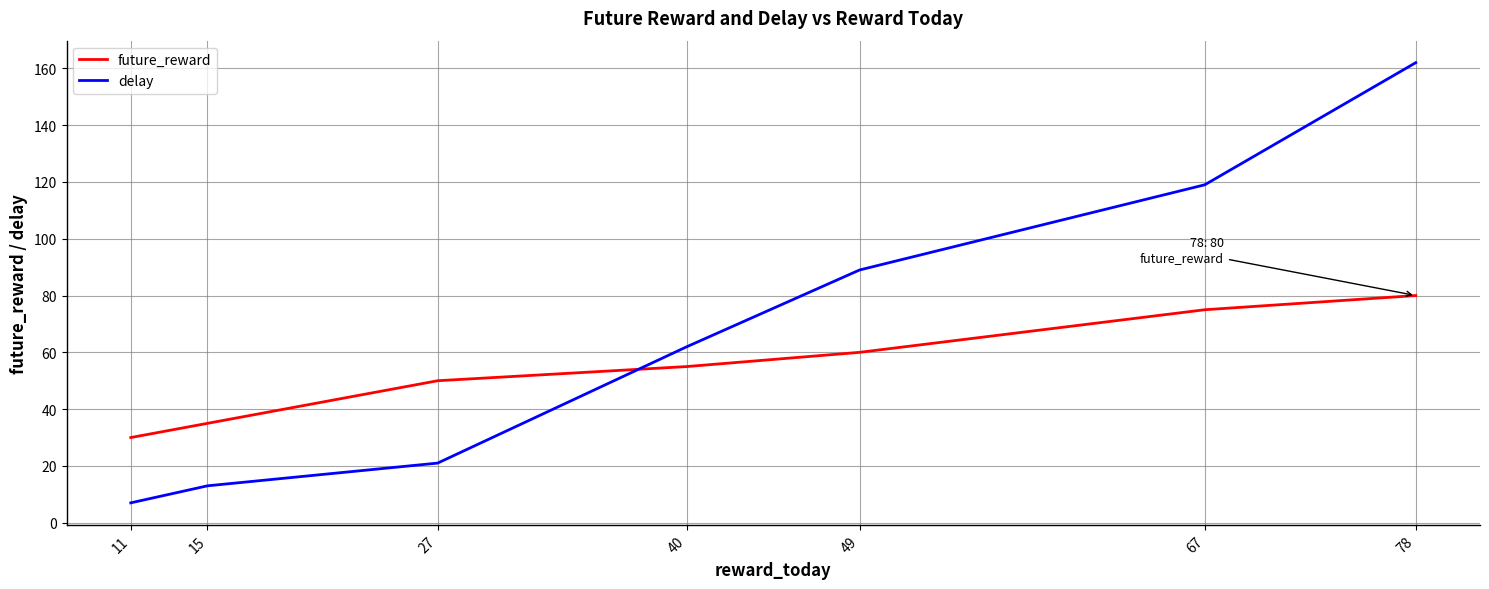

Between which two adjacent categories do delay and future_reward first intersect?

27 and 40